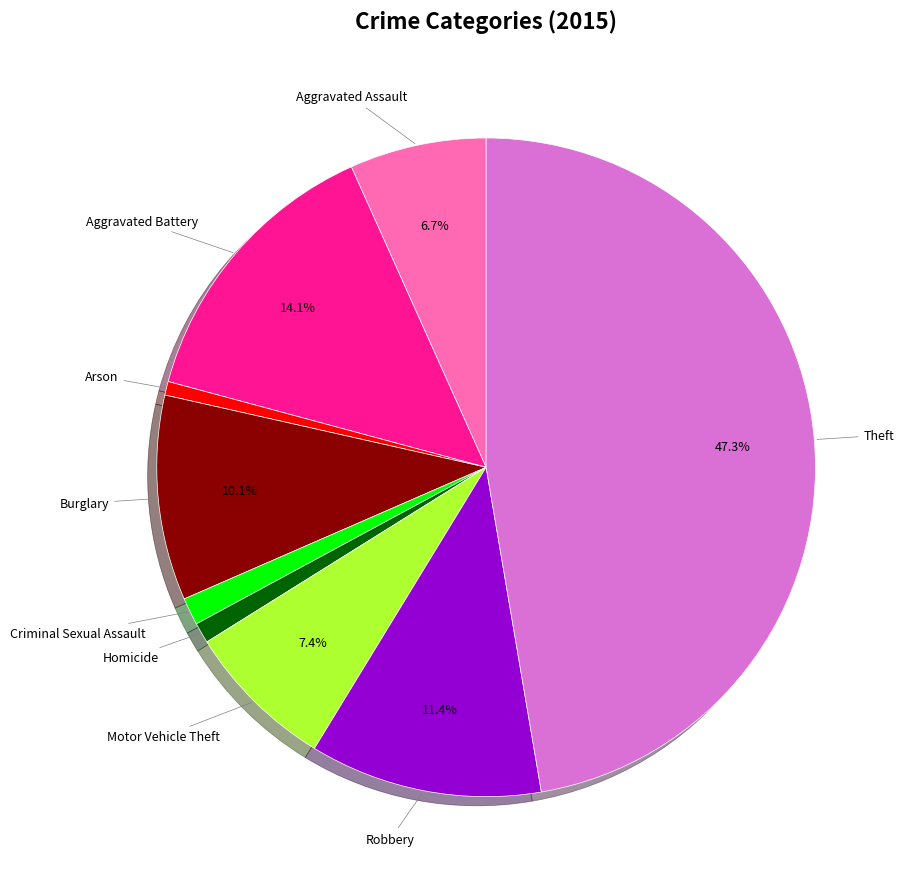

Is there a majority slice in this chart?

No